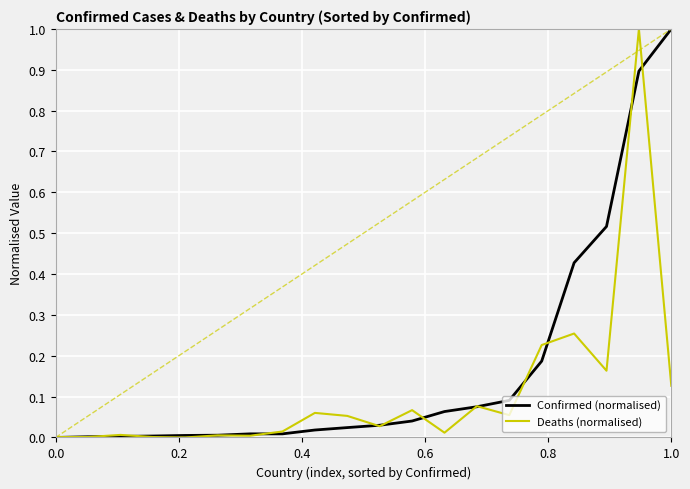

What is the maximum value shown in the chart?

1.0